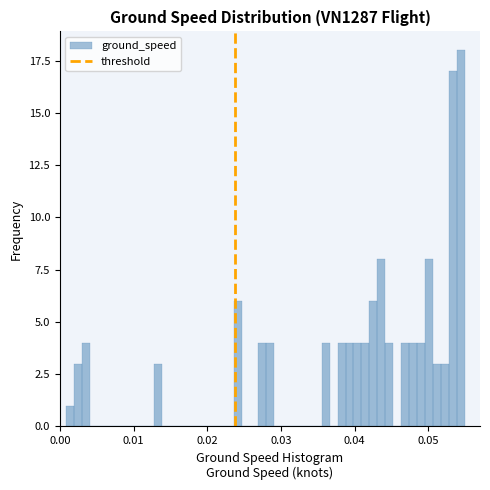

Around what value on the x-axis is the tallest bar? Give the approximate position of its centre, as read against the axis.

0.054